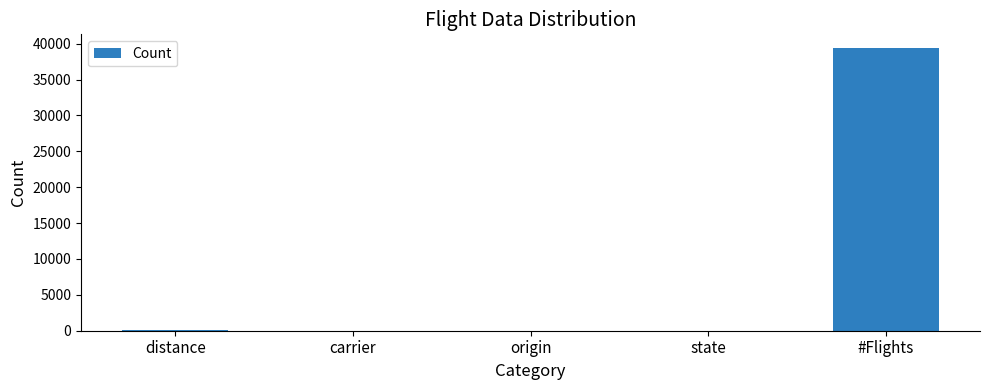

Where is the data nearest to the value 19670?

distance